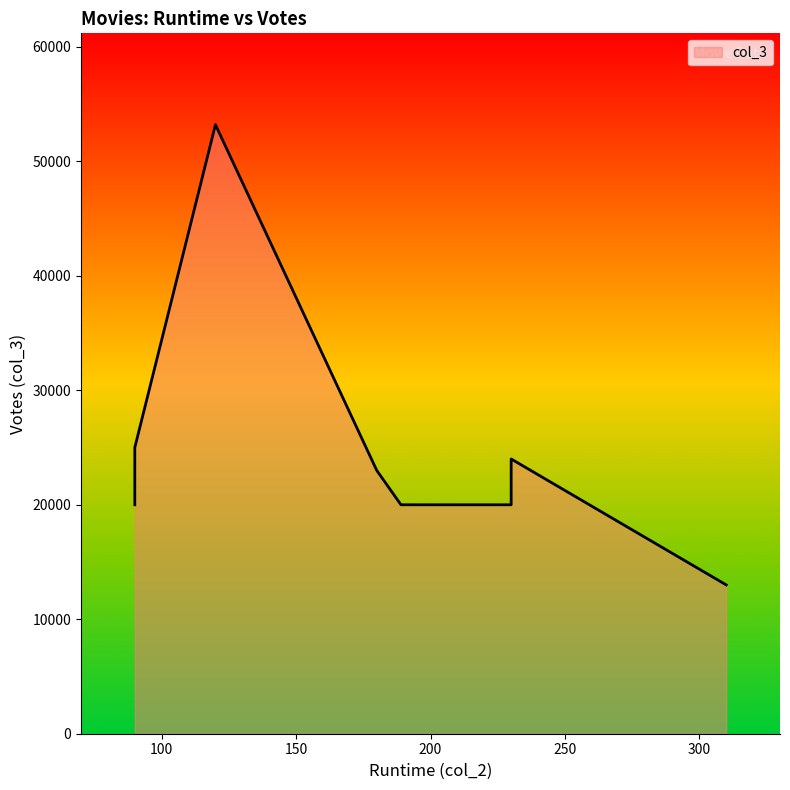

What is the difference between the second highest and minimum values?

12000